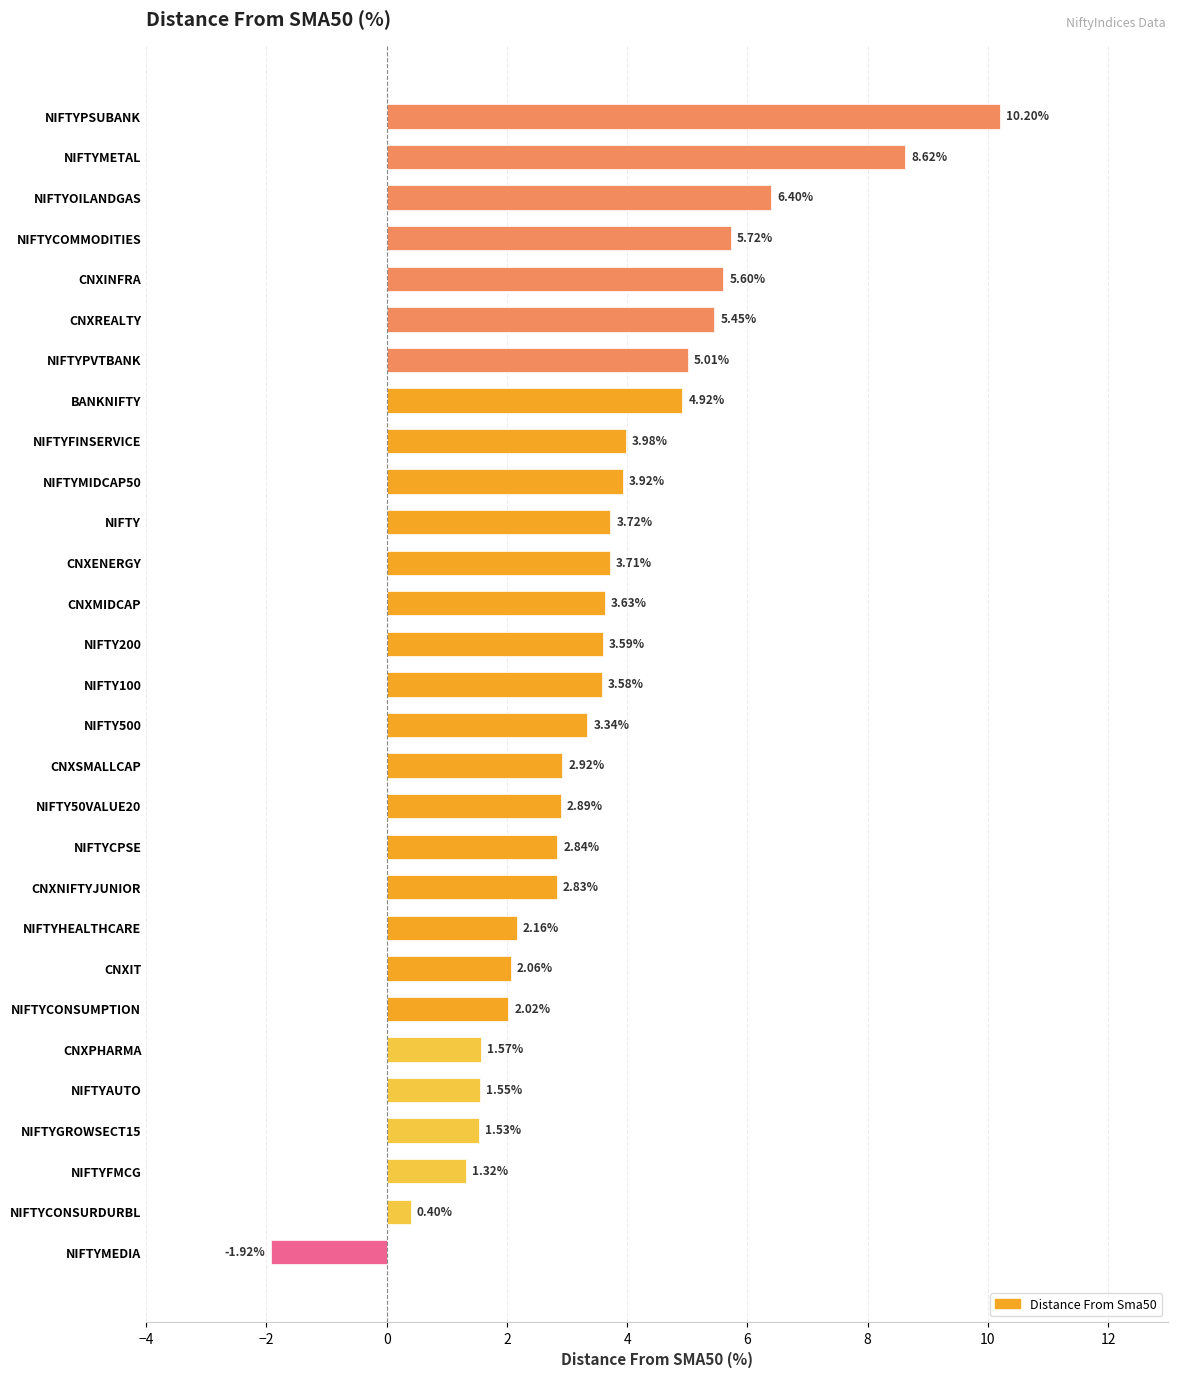

What is the label of the 18th bar from the bottom?

CNXENERGY